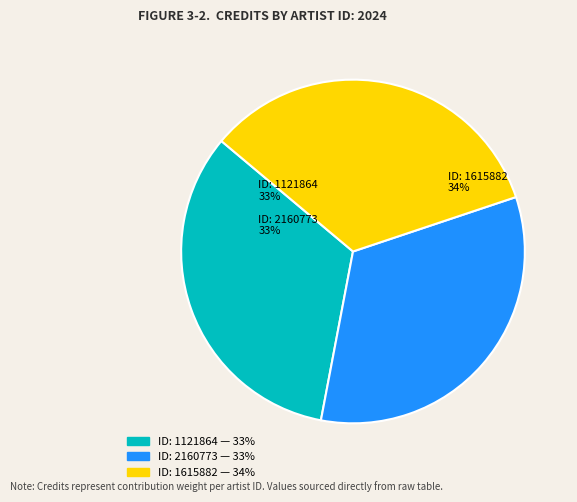

To the nearest percent, what is the difference between the largest and smallest slice percentages?

1%